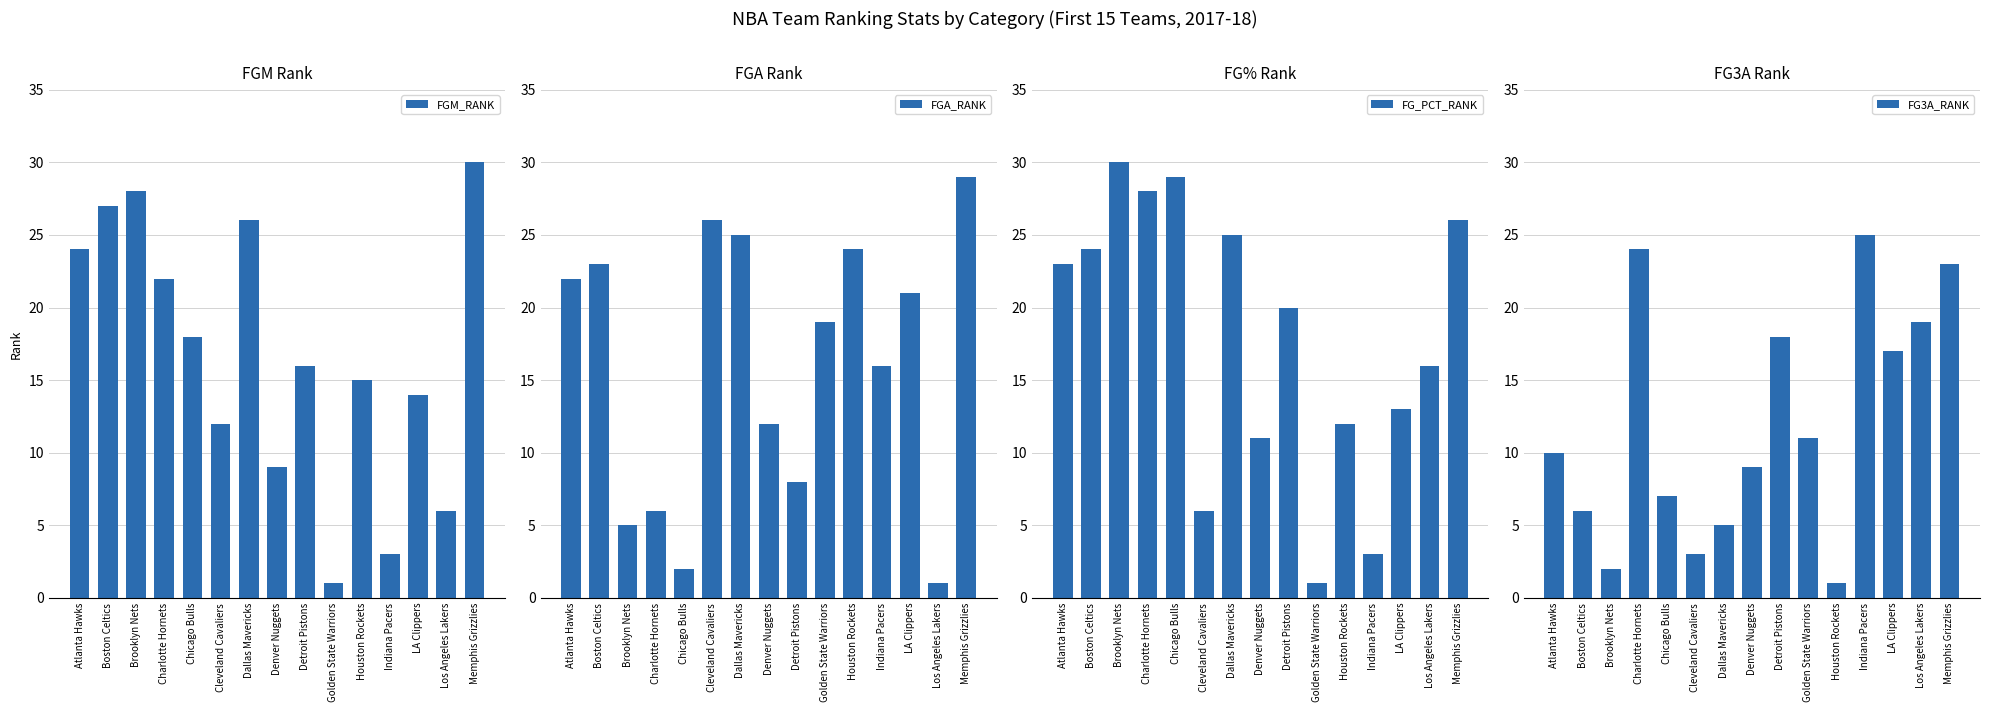

True or false: FG3A_RANK has a value of 5 at Memphis Grizzlies.

False